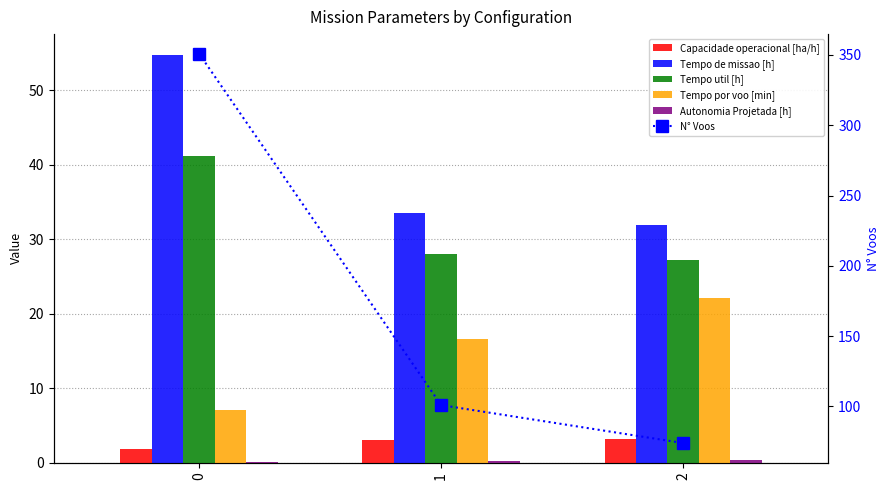

How many data points in Tempo por voo [min] are above 16?

2